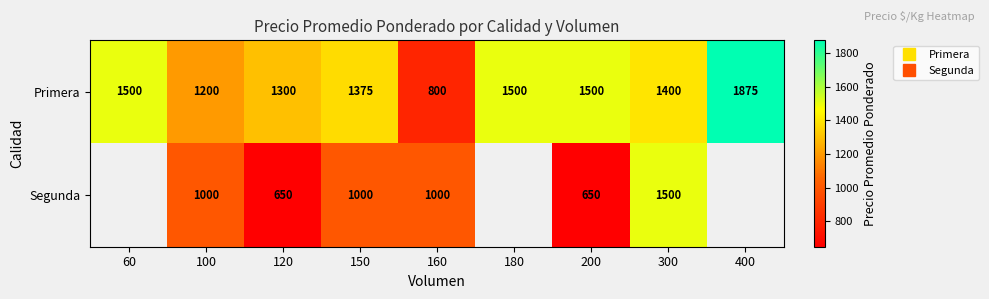

Between 400 and 160, which is larger?

400